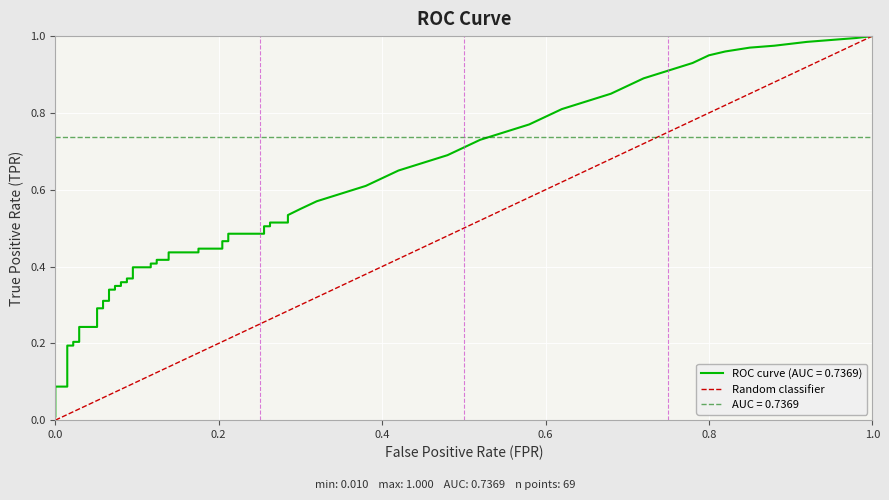

Does the chart display data point markers on the line(s)?

No